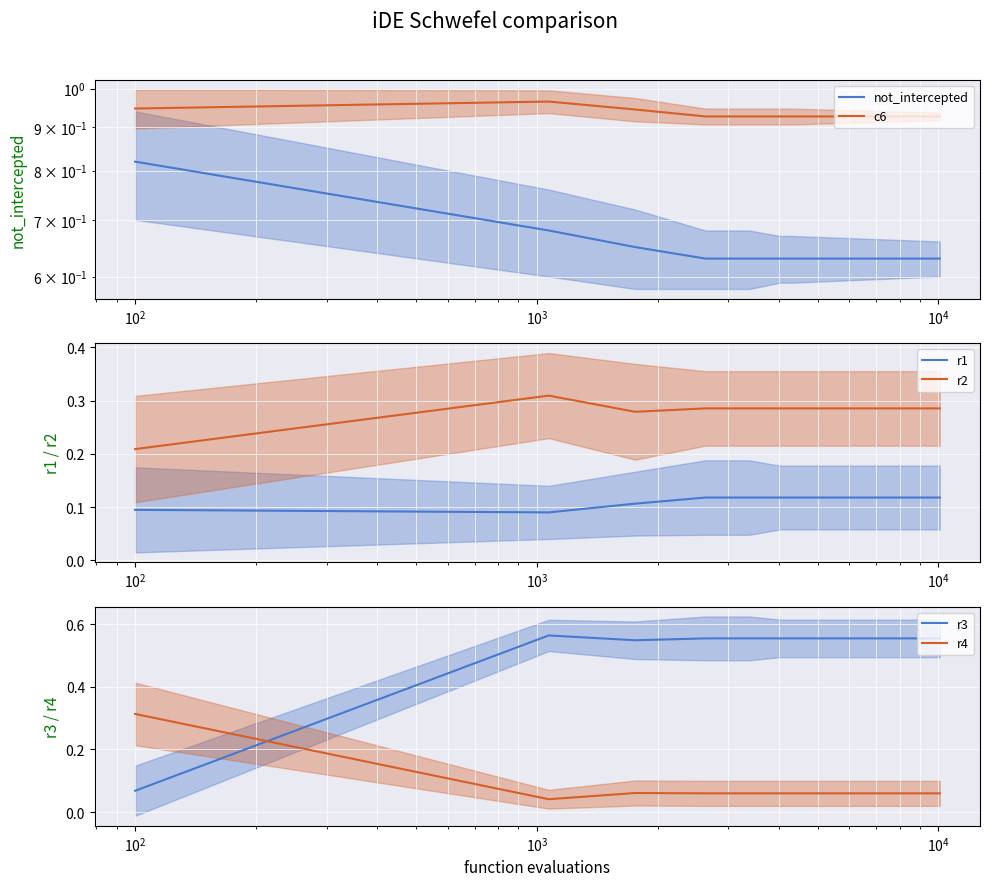

What is the average value of the r4 series?

0.1